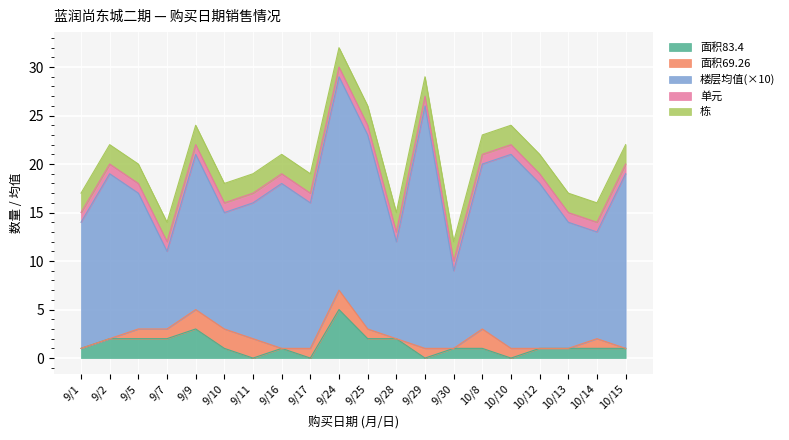

What is the label of the 17th point from the right?

9/7